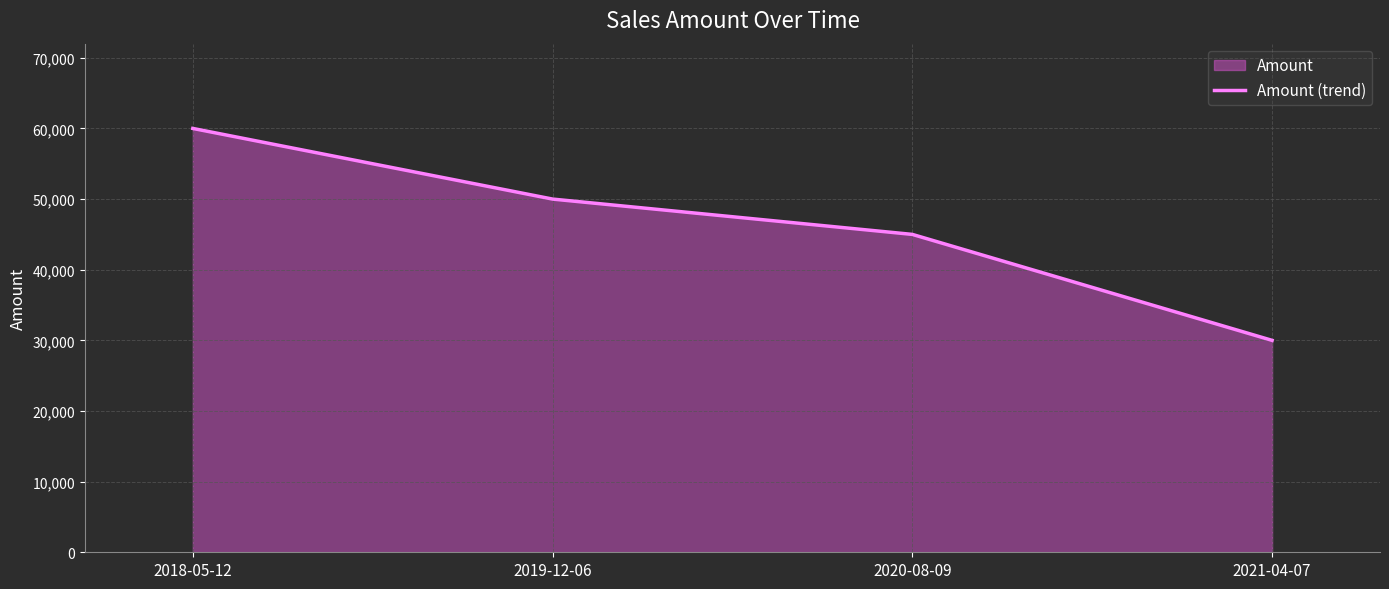

At which label does the data first exceed 50000?

2018-05-12